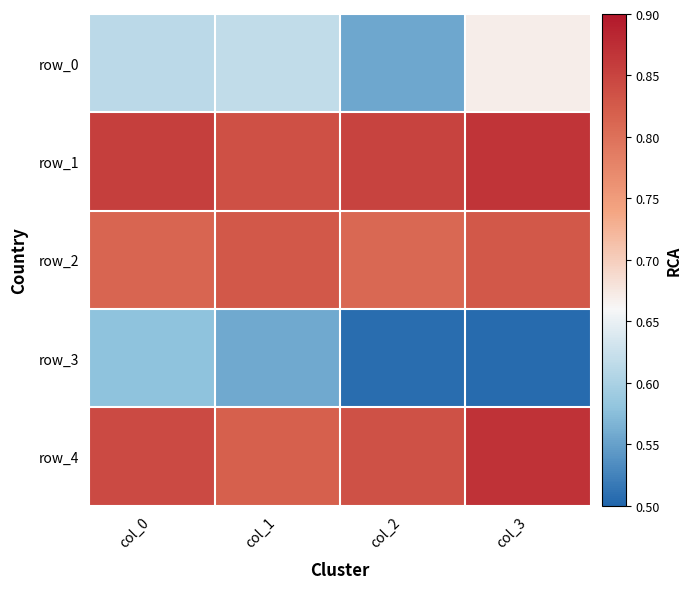

What is the total value across all series at col_1?

3.7